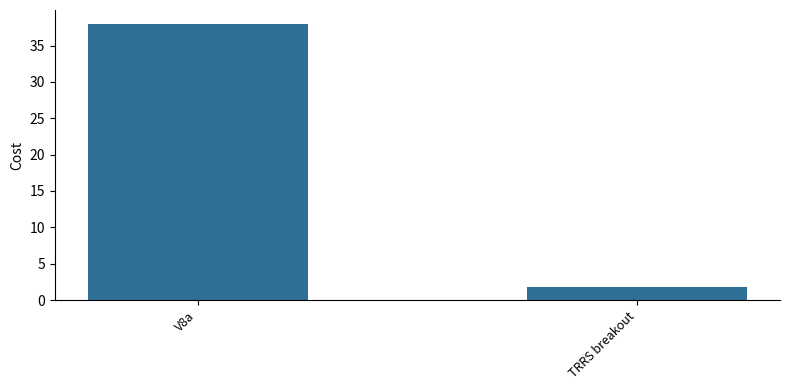

List the labels in order of value, smallest first.

TRRS breakout, V8a